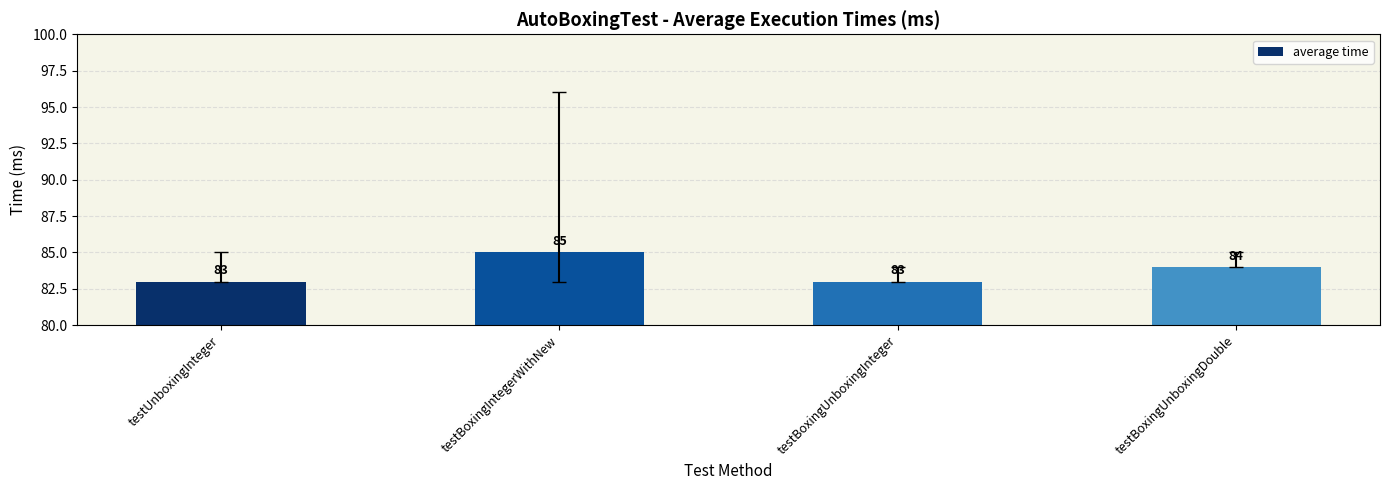

What is the minimum value shown in the chart?

83